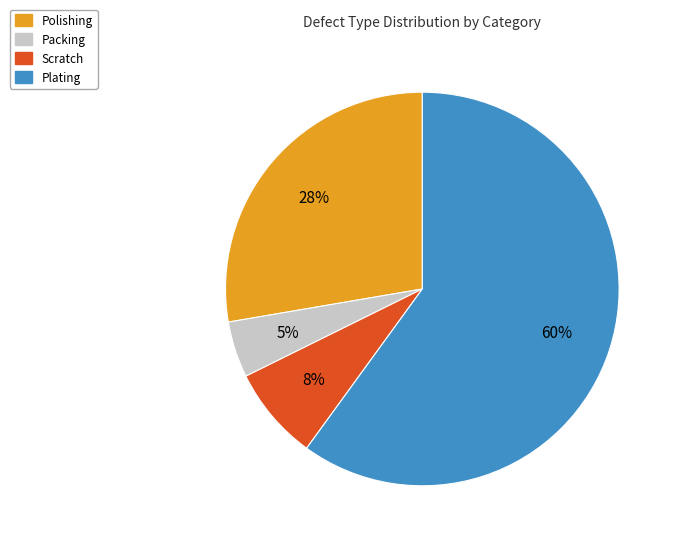

Is the sum of Packing and Polishing greater than half?

No